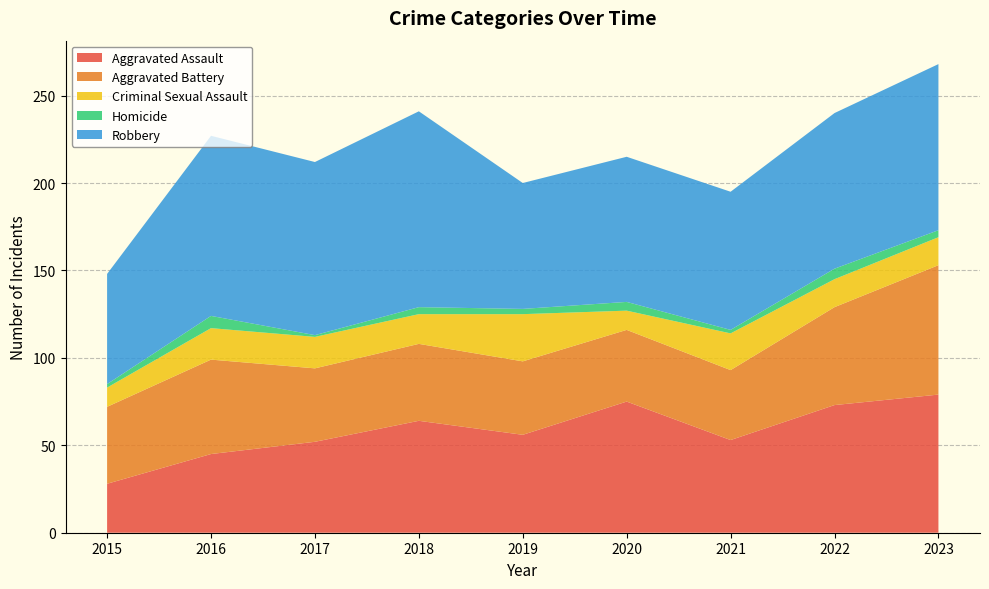

Reading left to right, extract all data points from this chart.

Aggravated Assault: 2015=28	2016=45	2017=52	2018=64	2019=56	2020=75	2021=53	2022=73	2023=79
Aggravated Battery: 2015=44	2016=54	2017=42	2018=44	2019=42	2020=41	2021=40	2022=56	2023=74
Criminal Sexual Assault: 2015=11	2016=18	2017=18	2018=17	2019=27	2020=11	2021=21	2022=16	2023=16
Homicide: 2015=2	2016=7	2017=1	2018=4	2019=3	2020=5	2021=2	2022=6	2023=4
Robbery: 2015=63	2016=103	2017=99	2018=112	2019=72	2020=83	2021=79	2022=89	2023=95